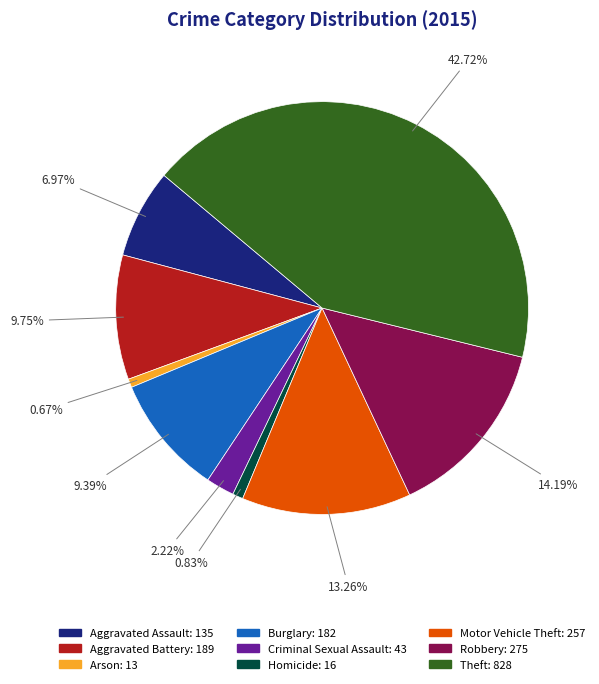

What percentage is NOT represented by Burglary?

90.6%